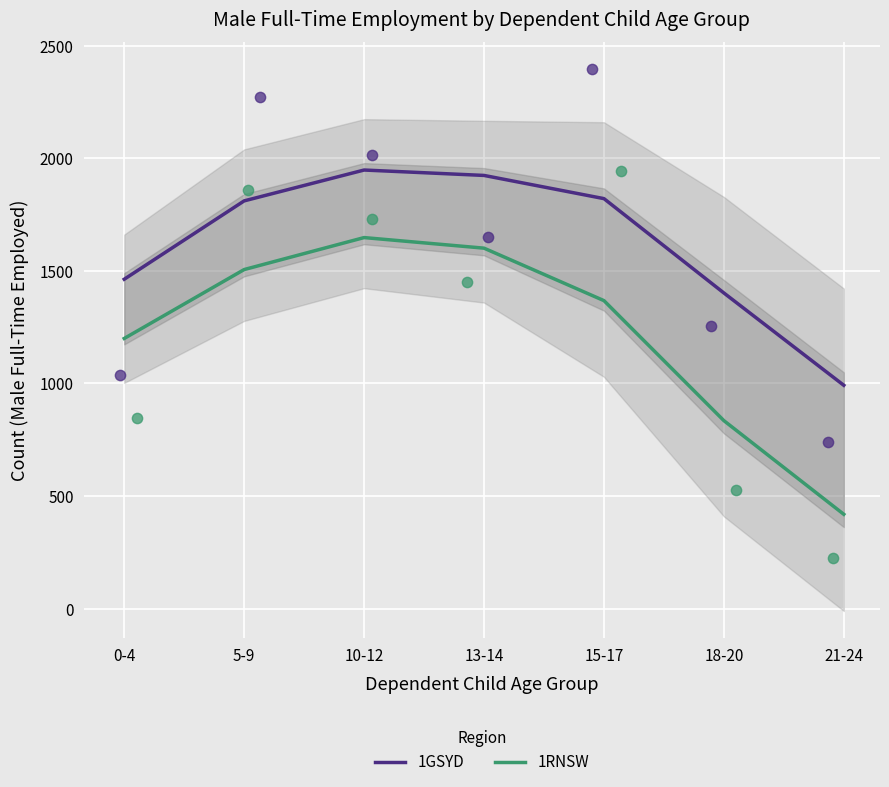

At how many categories does at least one series exceed 1014?

6